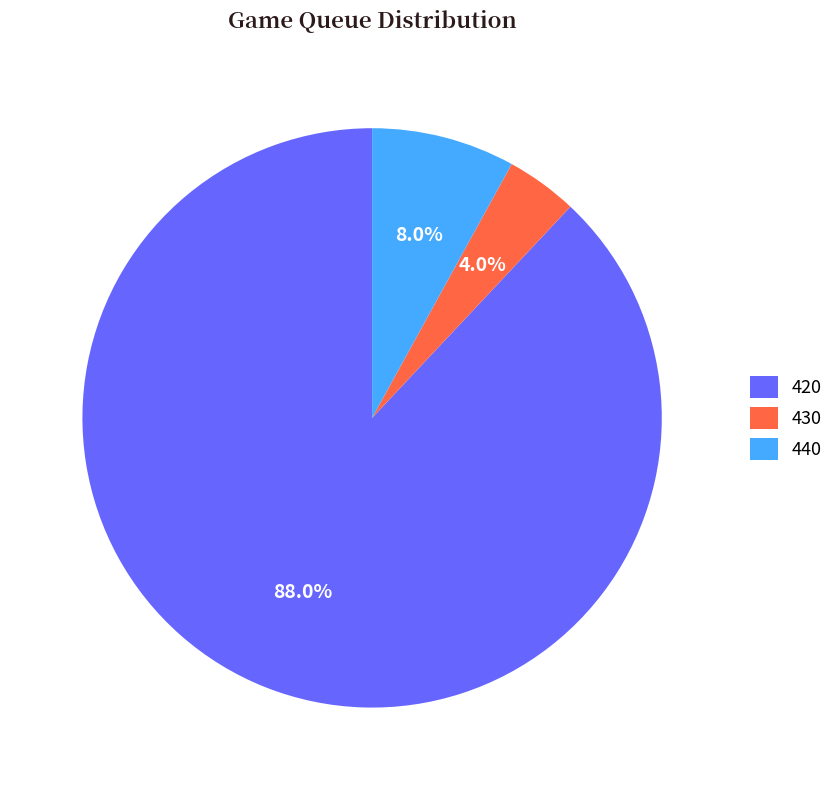

Which slice represents more than half of the pie?

420